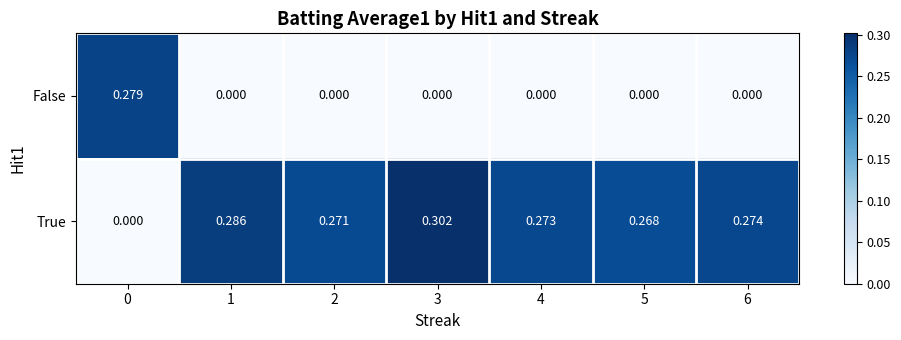

Rank the series at 5 from highest to lowest value.

True, False